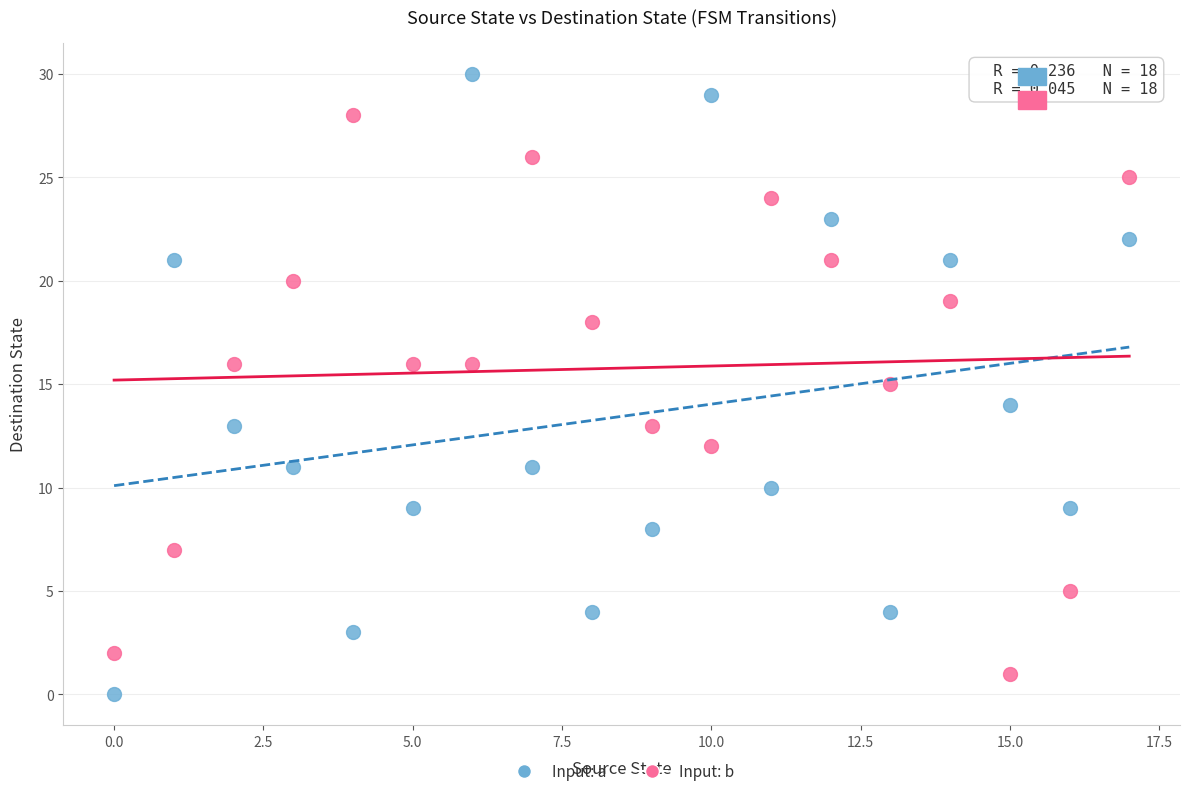

Across all data points, what is the range of Y values (max minus min)?

30